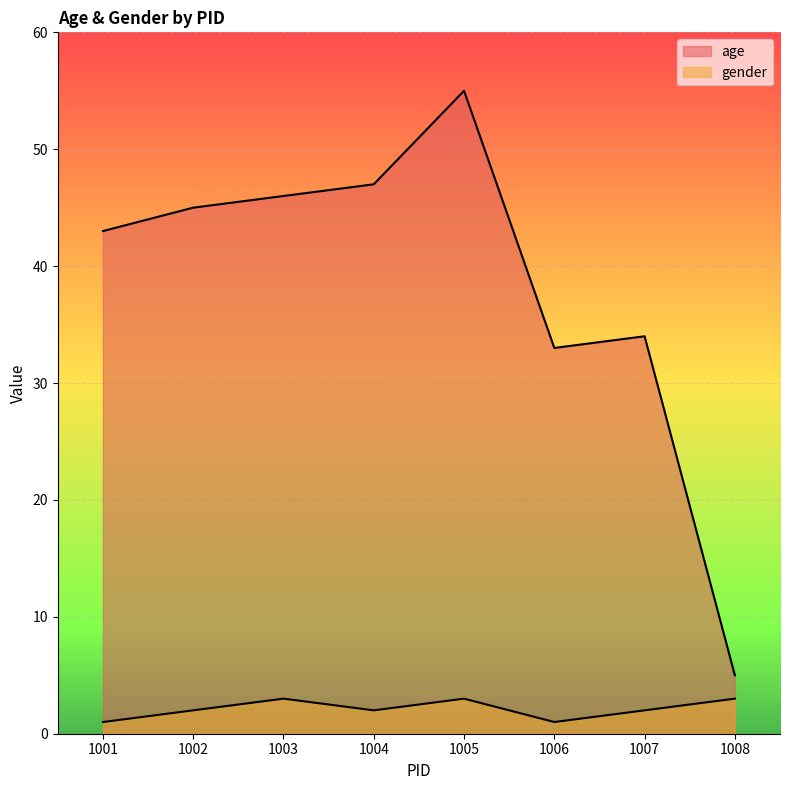

Does the chart display data point markers on the line(s)?

No